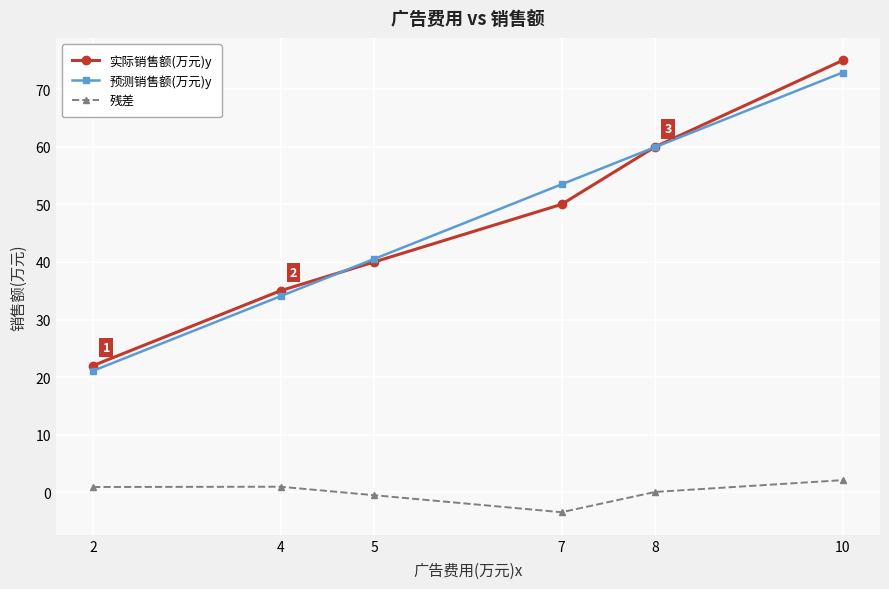

True or false: 残差 and 实际销售额(万元)y intersect in this chart.

False